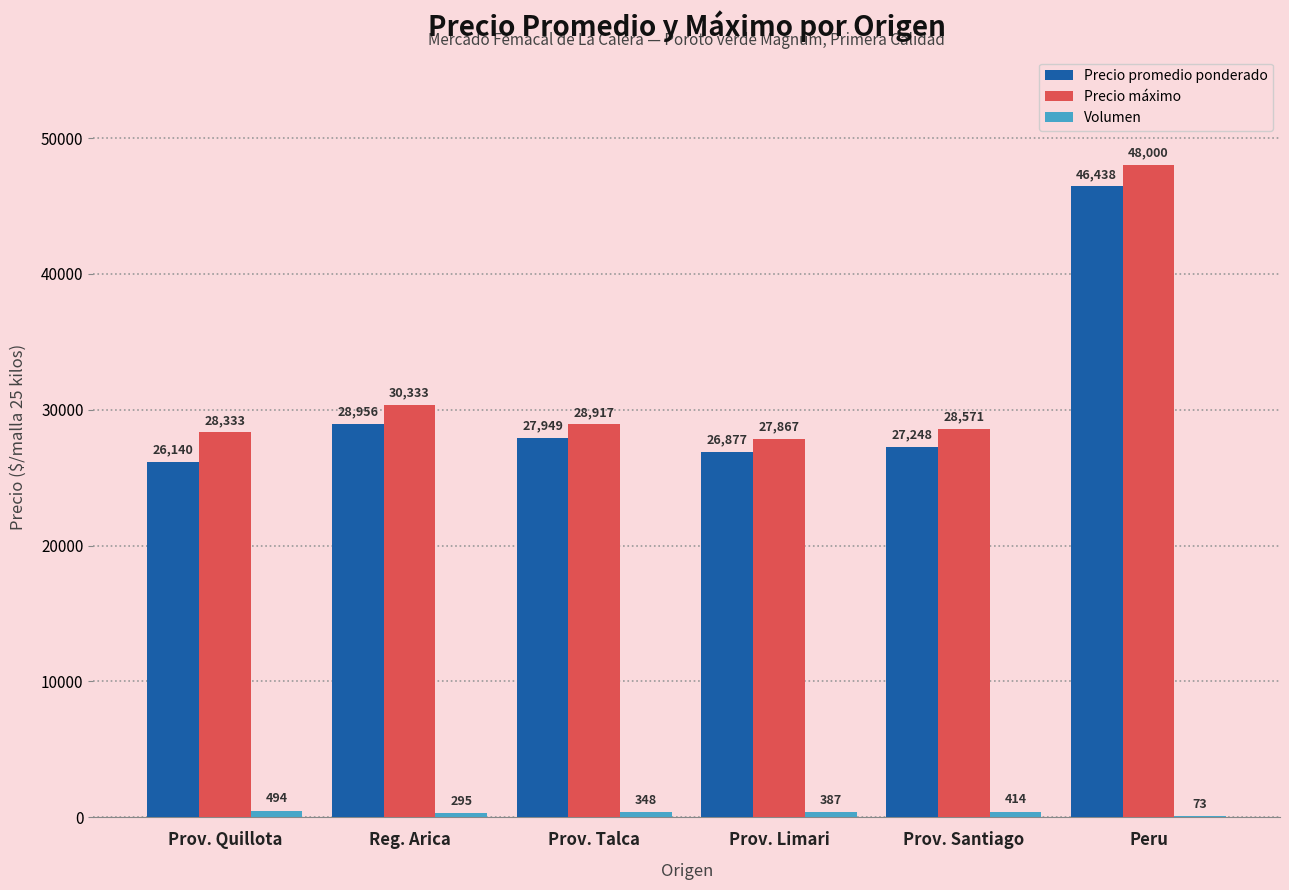

Are the bars horizontal?

No